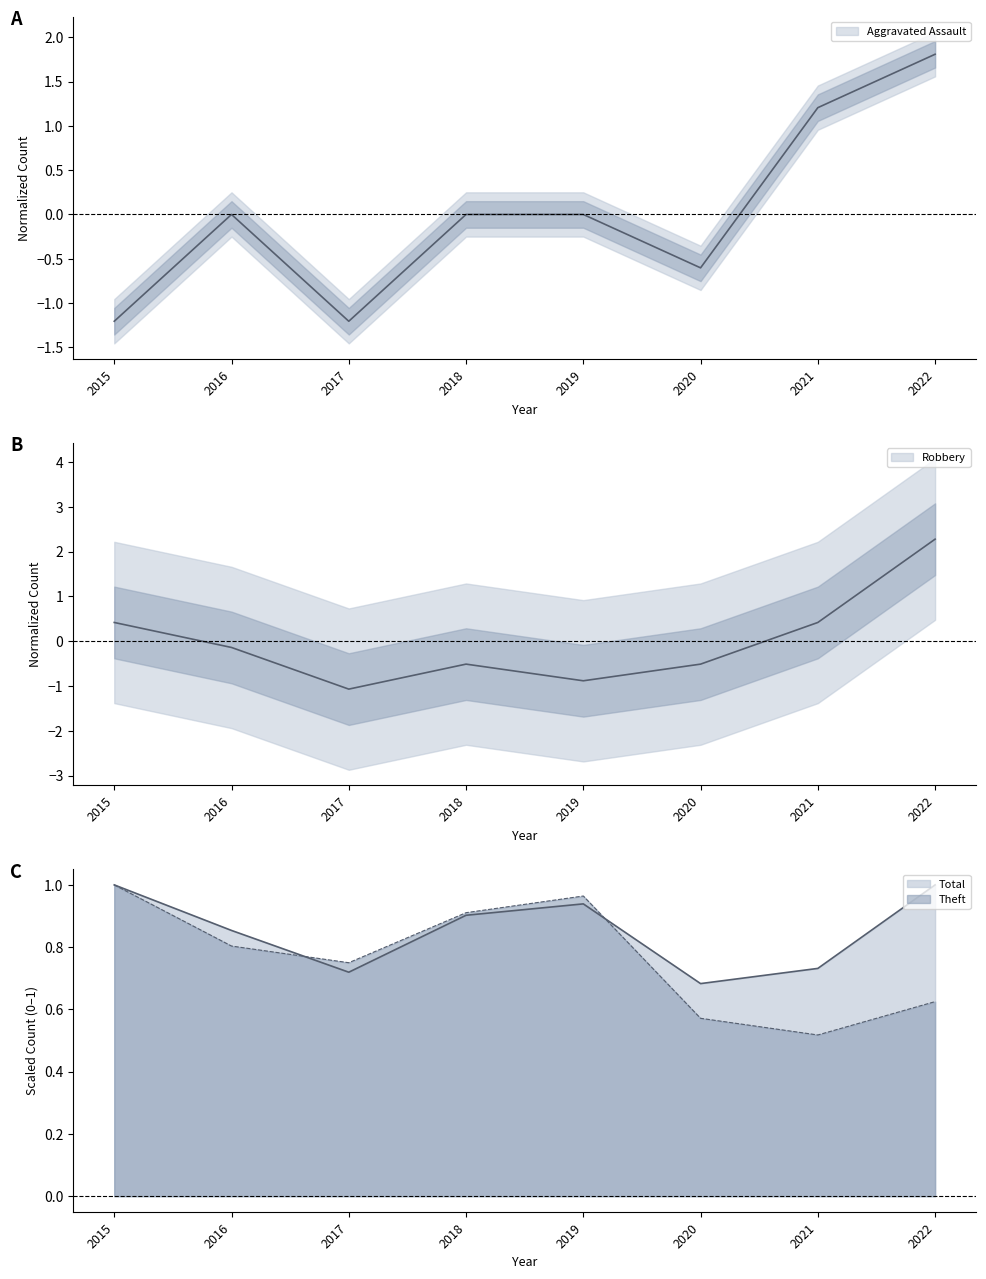

The value of Robbery at 2015 is 0.1. True or false?

False